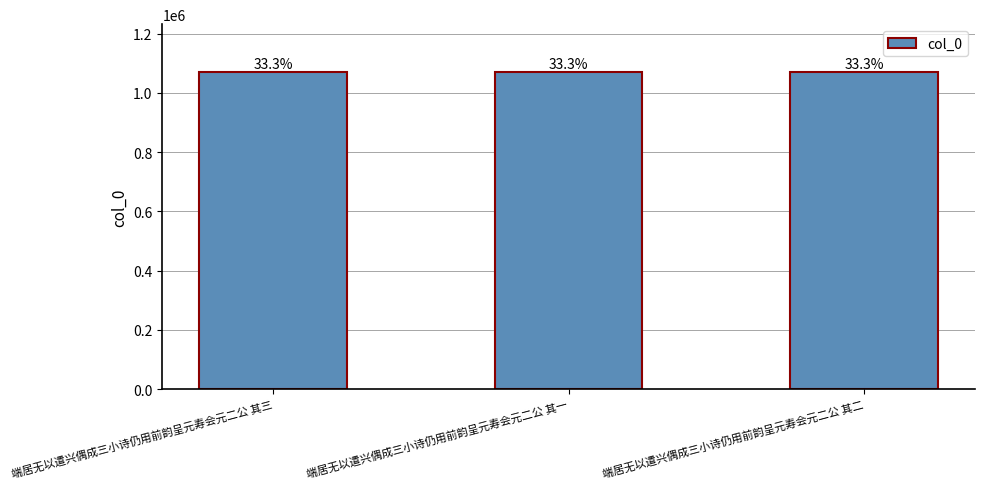

How many bars are there in total?

3